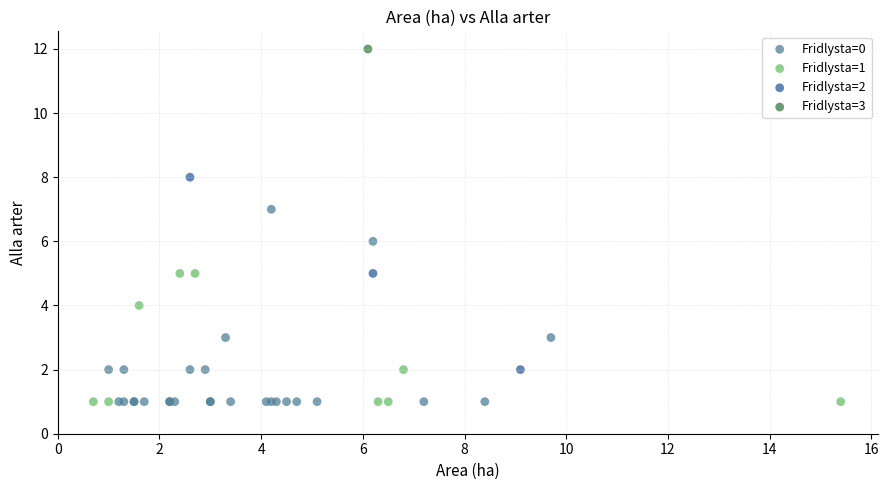

Which series contains the highest Y value?

Fridlysta=3